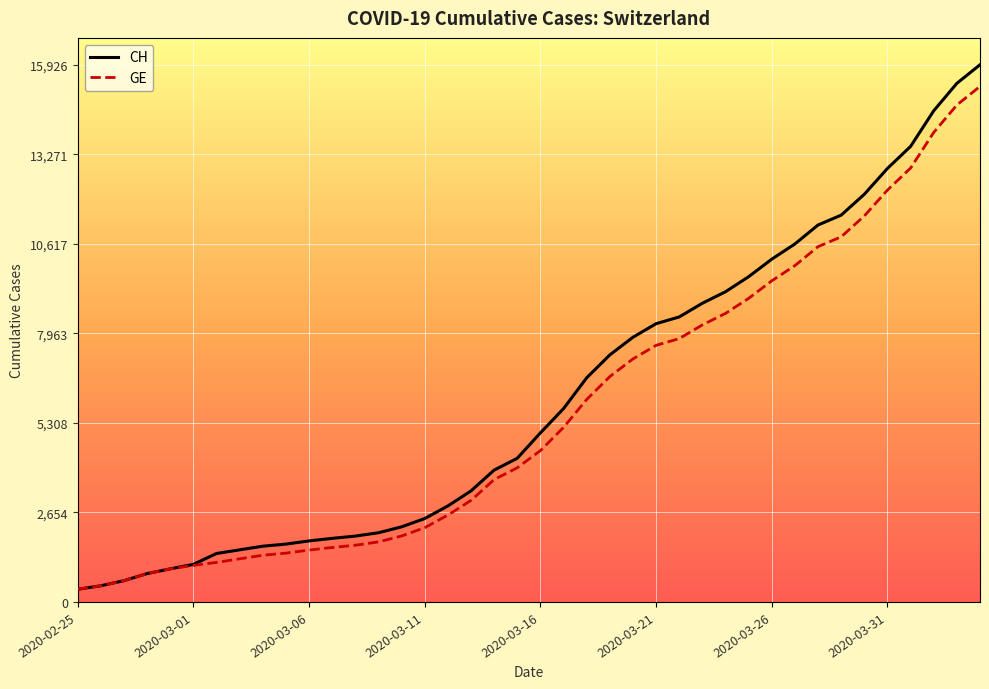

What is the maximum value shown in the chart?

15926